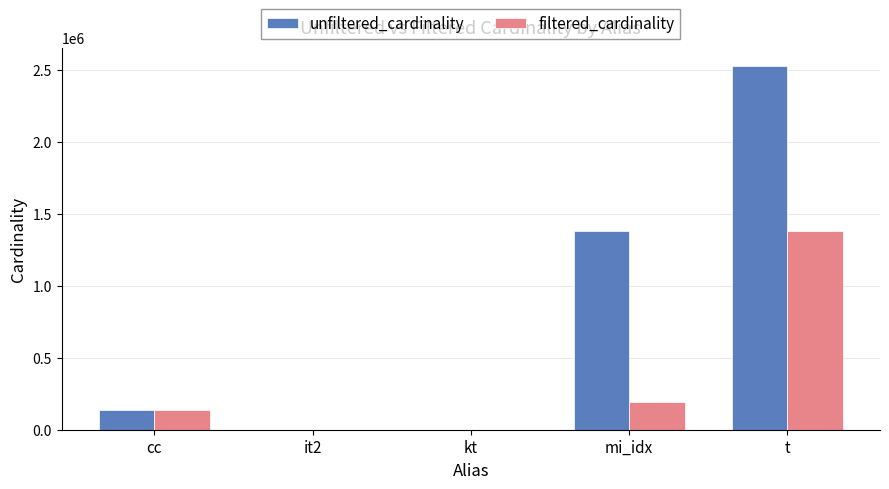

Which series changed the most between mi_idx and t?

filtered_cardinality